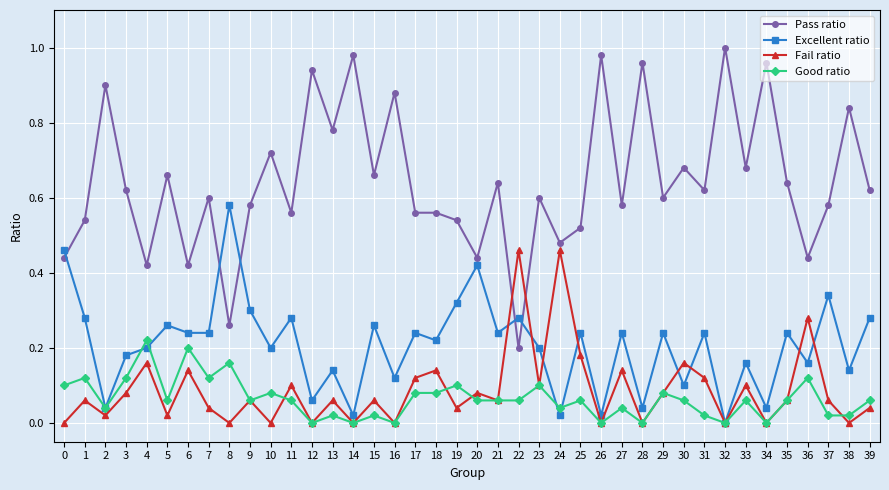

Does the chart have visible grid lines?

Yes